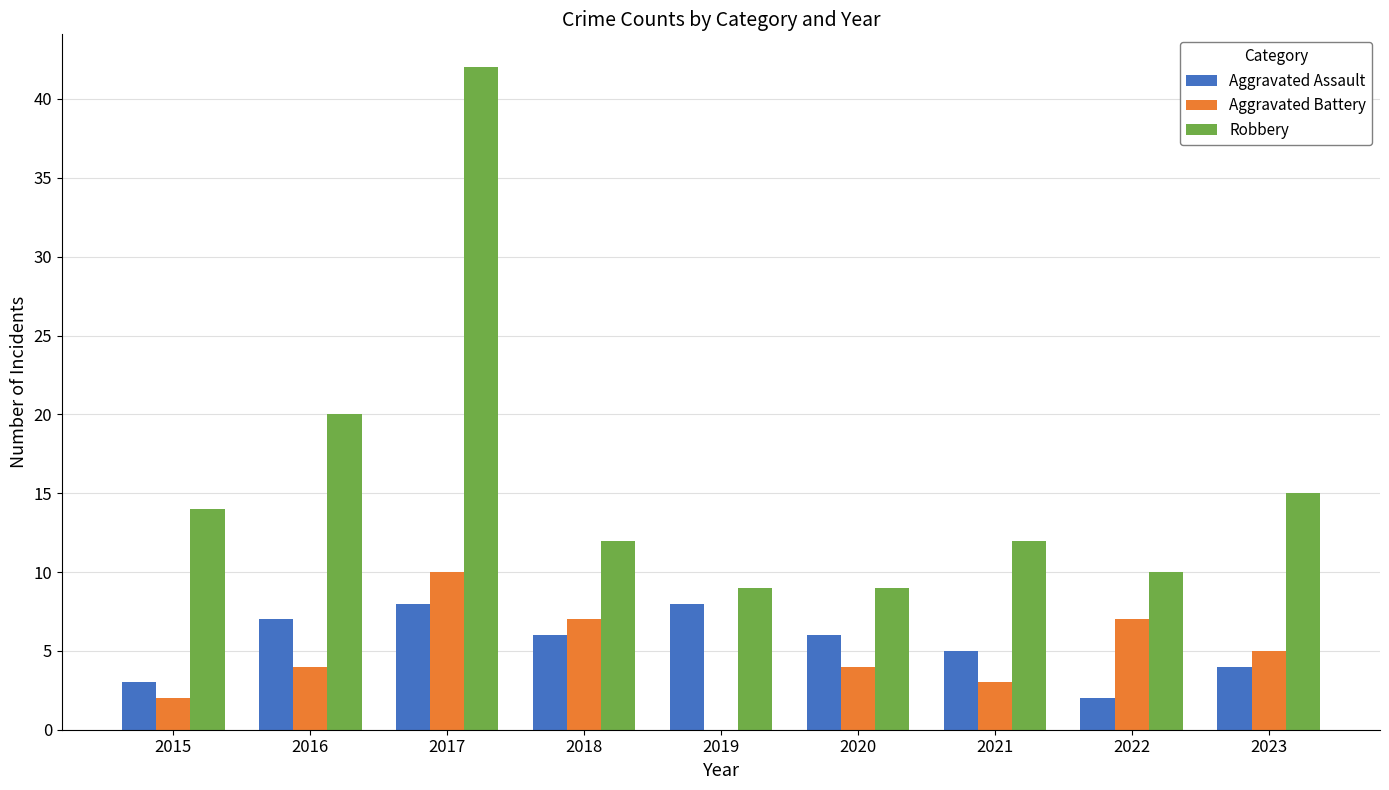

What value does the Aggravated Assault series have at 2017?

8